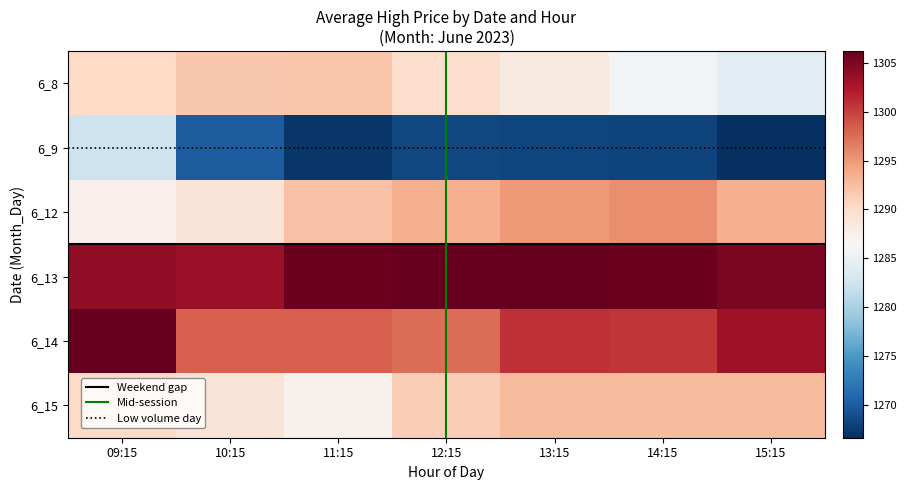

How many distinct data groups are displayed?

6